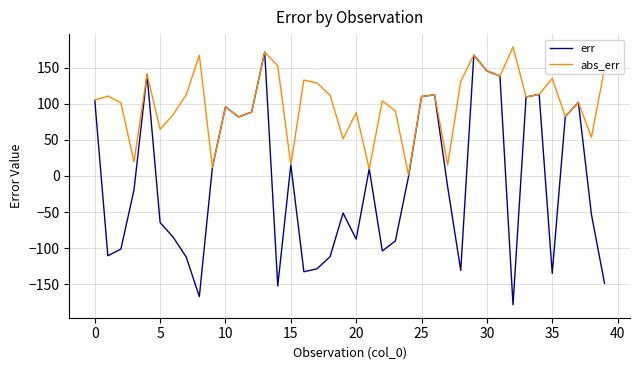

What is the smallest value displayed?

-178.6